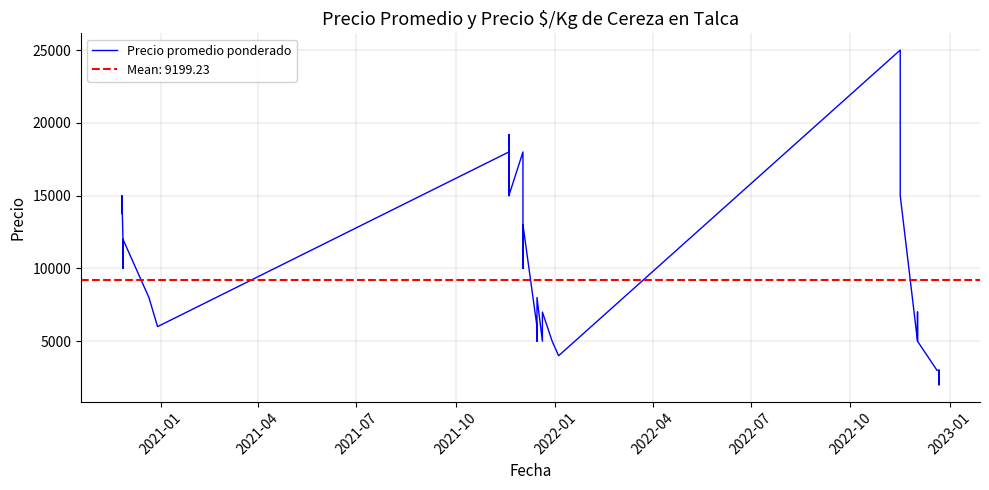

Does the chart have visible grid lines?

Yes